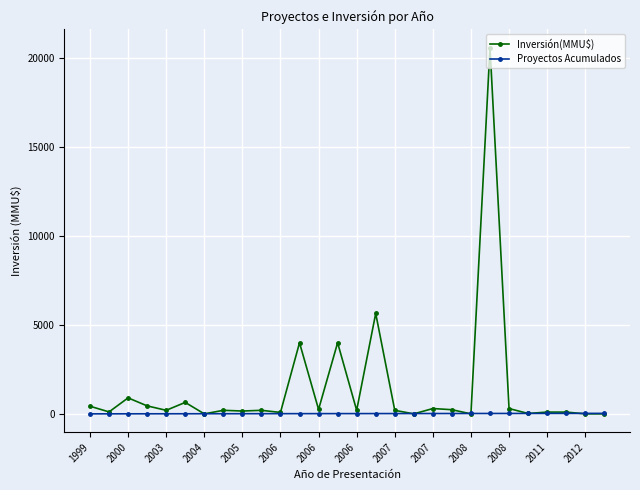

What is the difference between the maximum and minimum values in the Inversión(MMU$) series?

20605